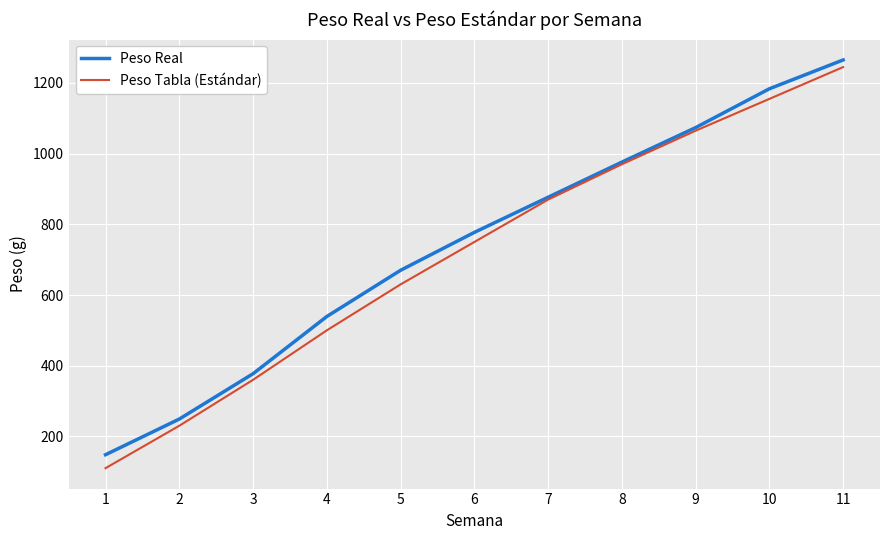

What is the average value of the Peso Tabla (Estándar) series?

716.8